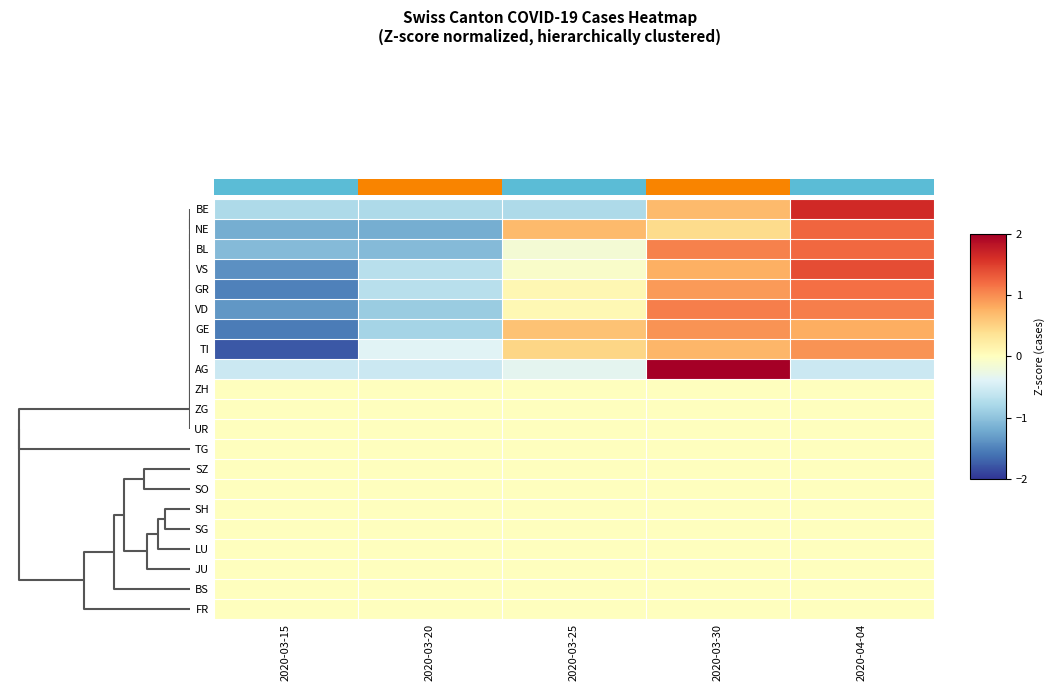

Is the value of row_8 at 2 greater than the value of row_0 at 0?

Yes